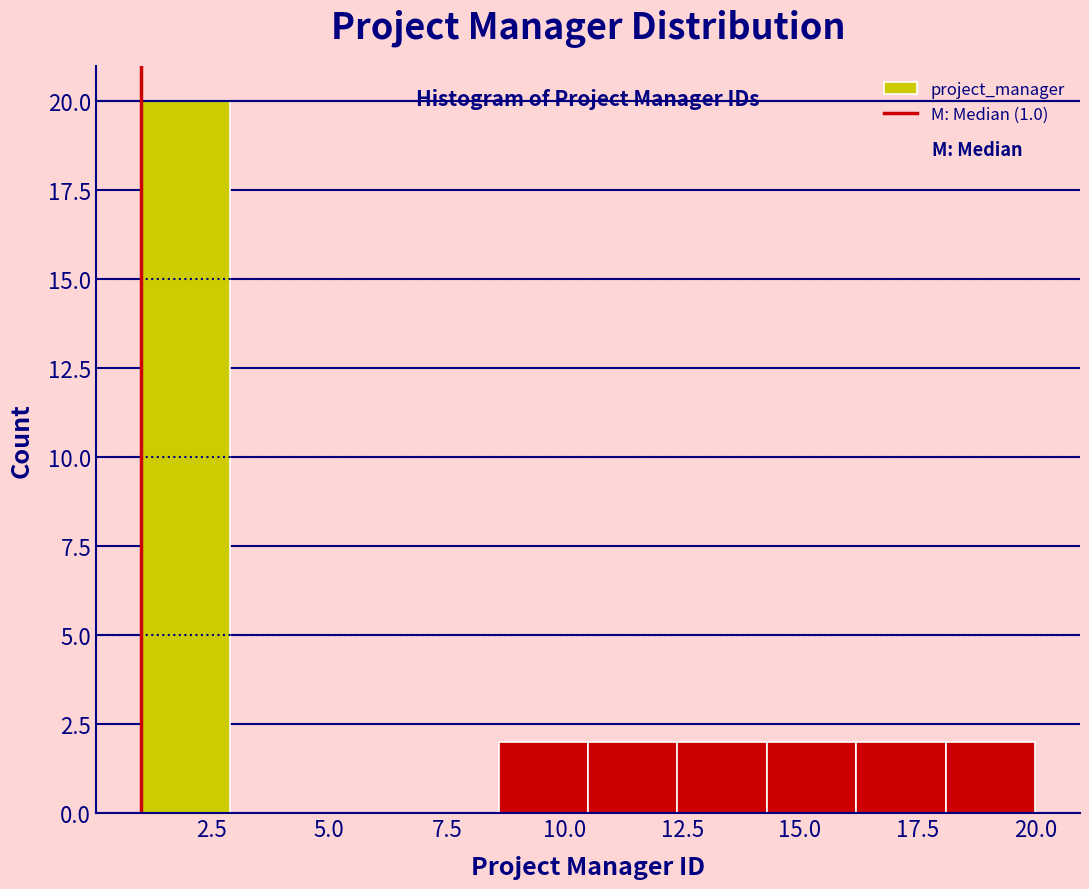

Around what value on the x-axis is the tallest bar? Give the approximate position of its centre, as read against the axis.

2.0